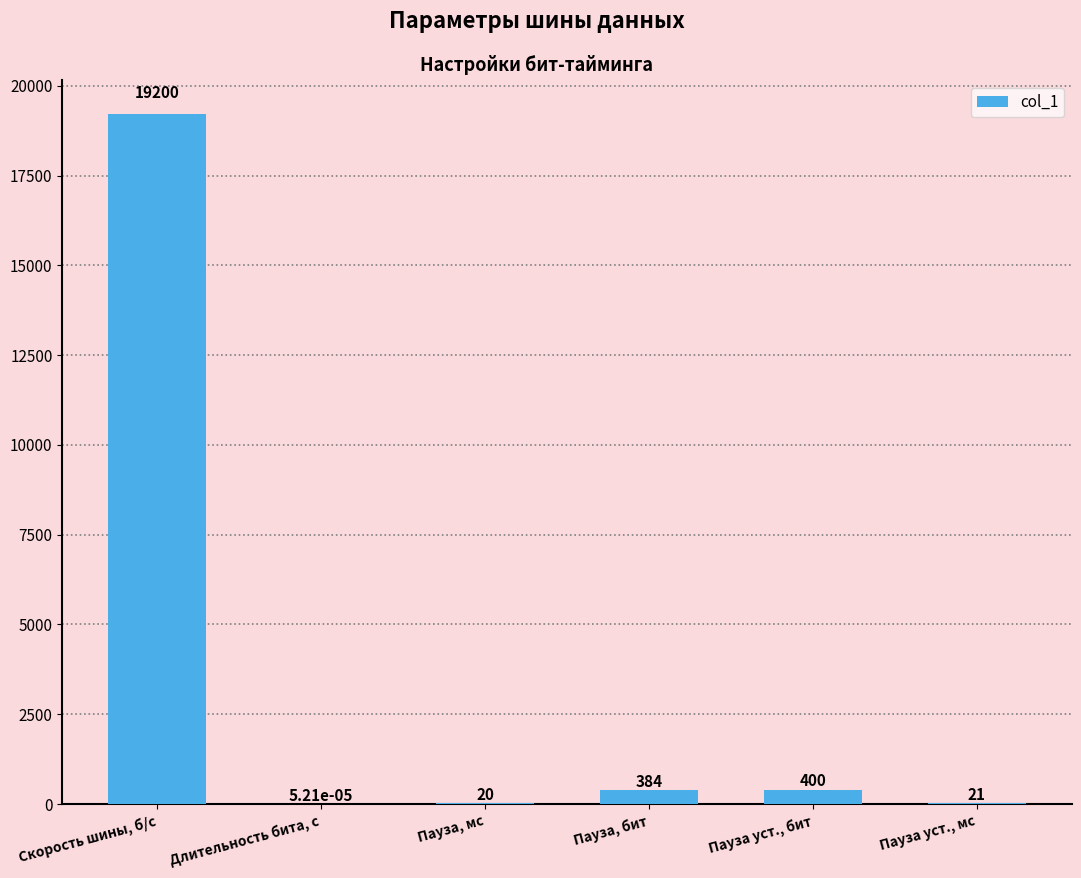

At which label is the value closest to 9600?

Пауза уст., бит